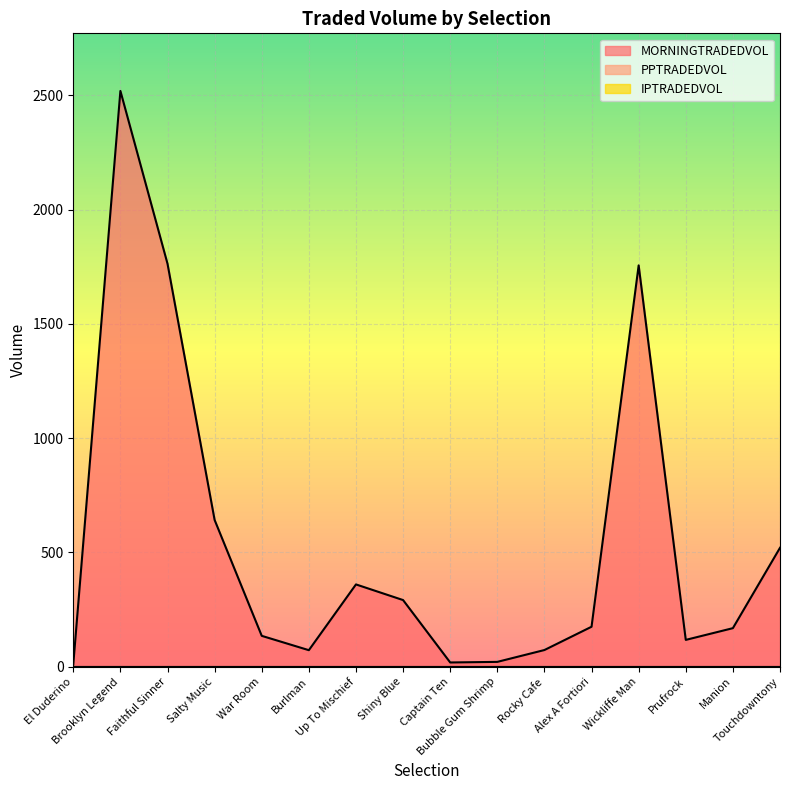

Is the value of PPTRADEDVOL at Shiny Blue greater than the value of MORNINGTRADEDVOL at War Room?

No